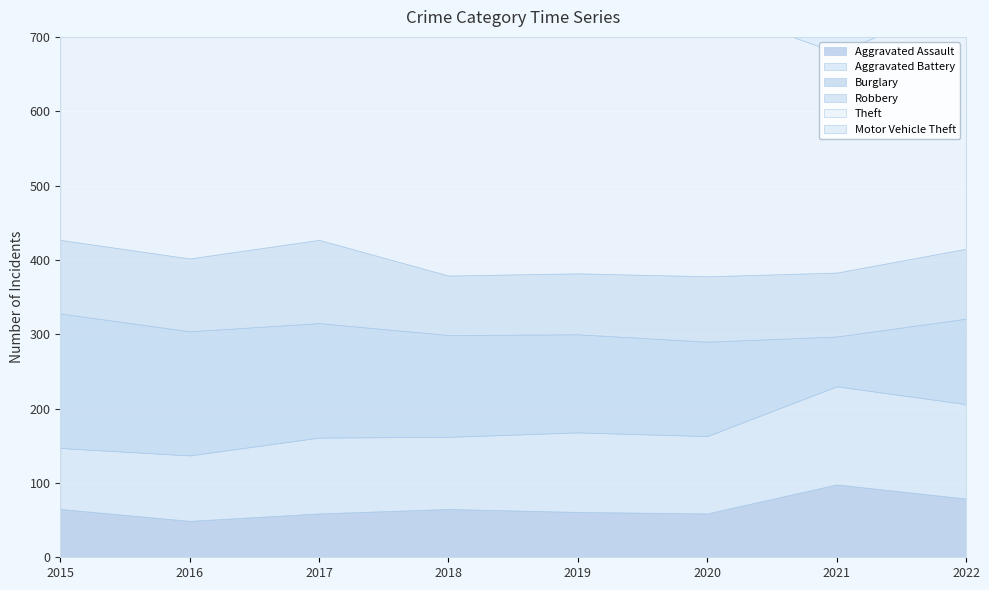

Which category has the lowest value across all series?

2016